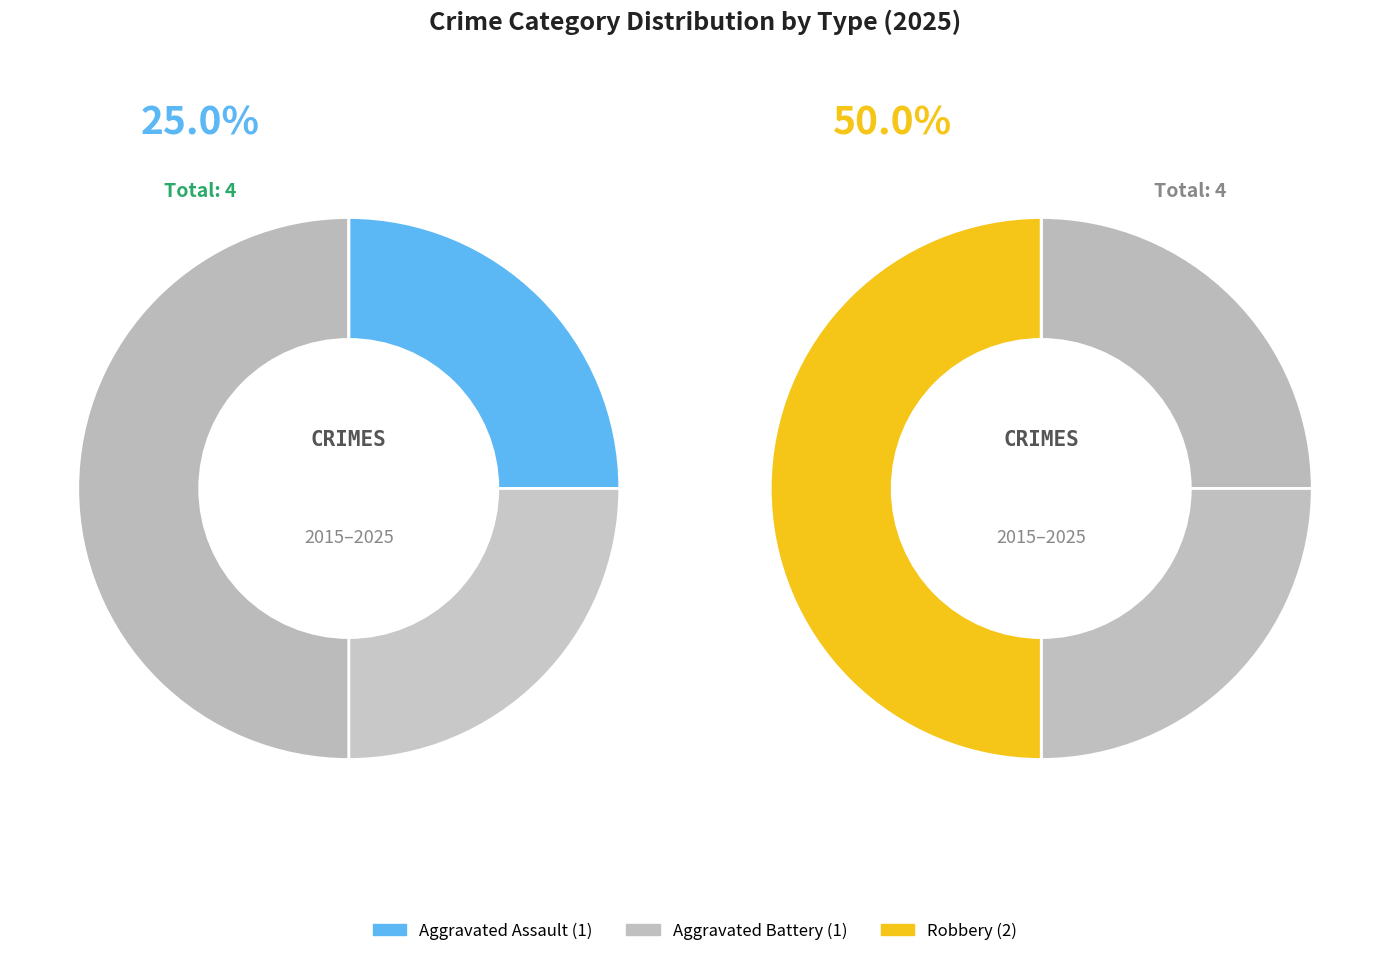

Is there any slice that represents more than half of the pie?

No